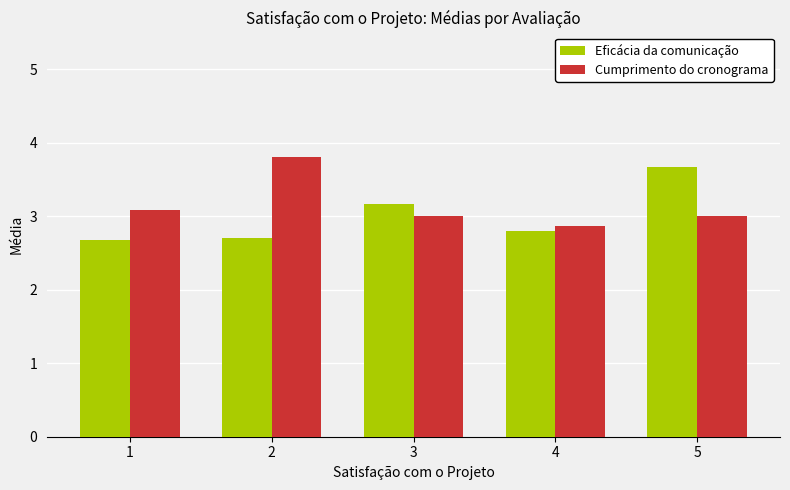

What is the smallest value displayed?

2.7